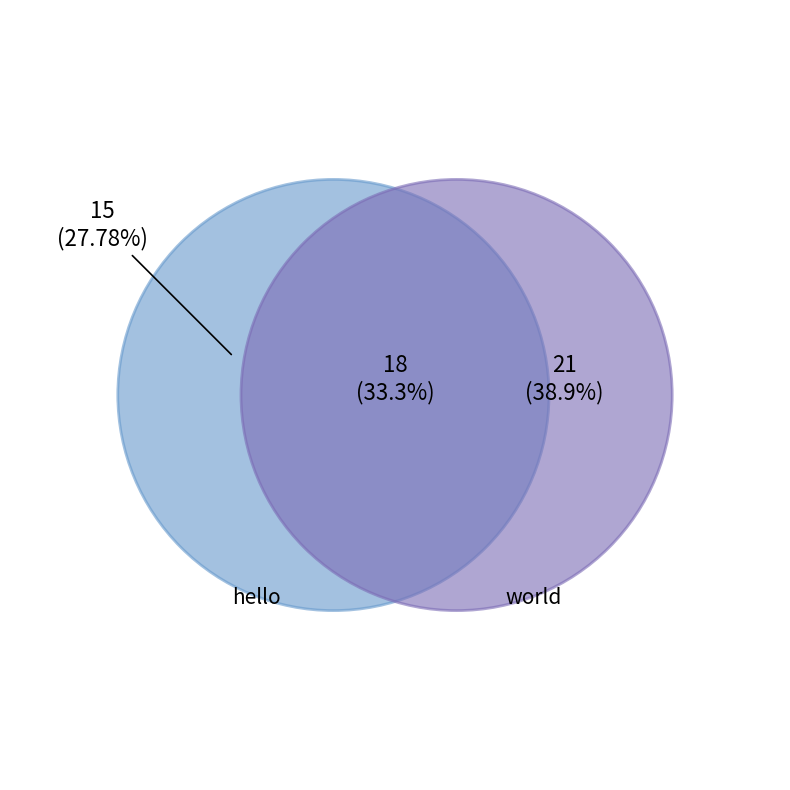

Which has a higher value, 1 or 2?

2